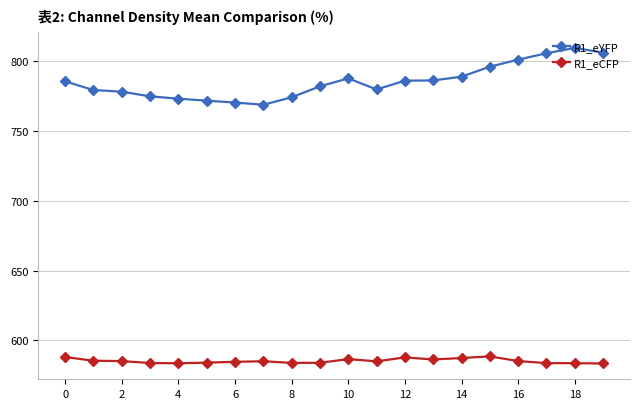

What are all the series names shown in the legend?

R1_eYFP, R1_eCFP